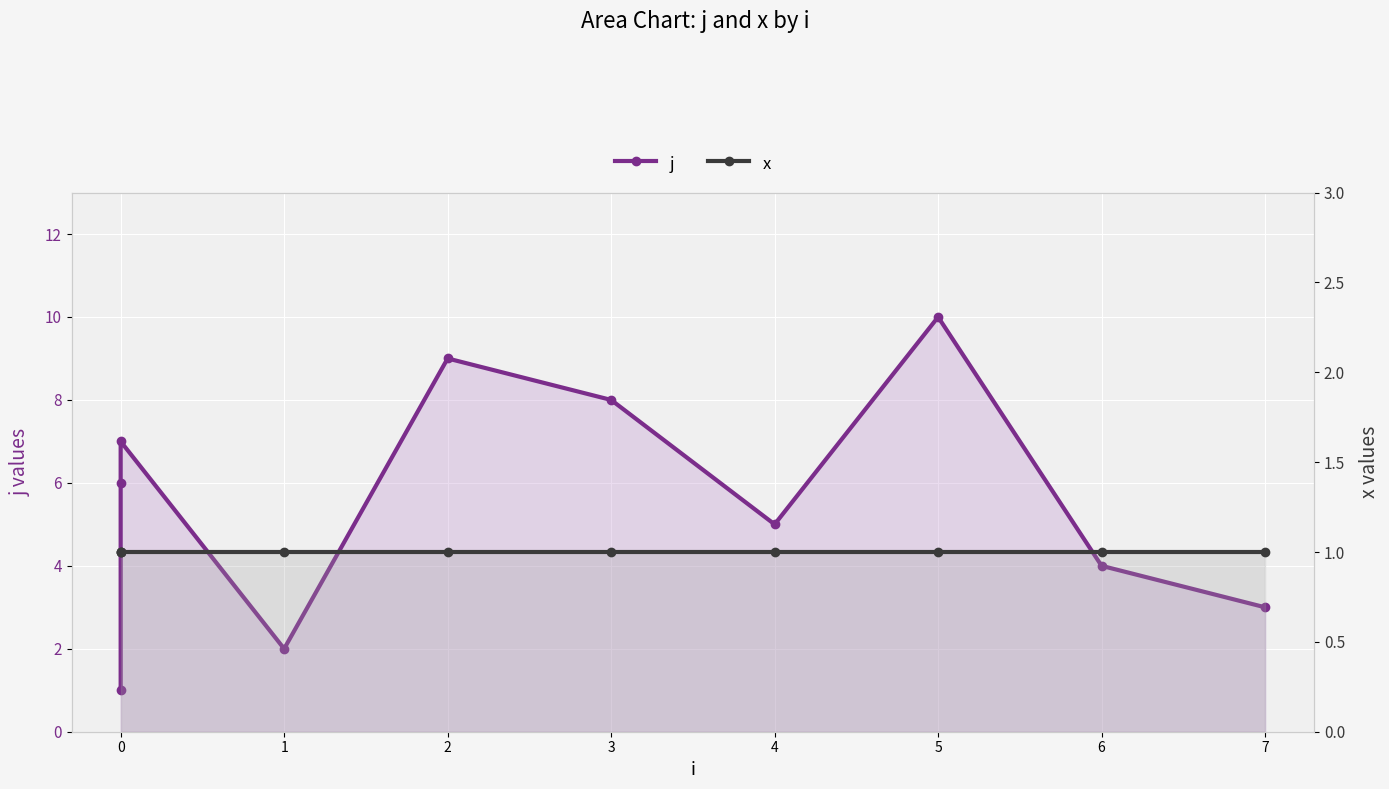

What is the smallest value displayed?

1